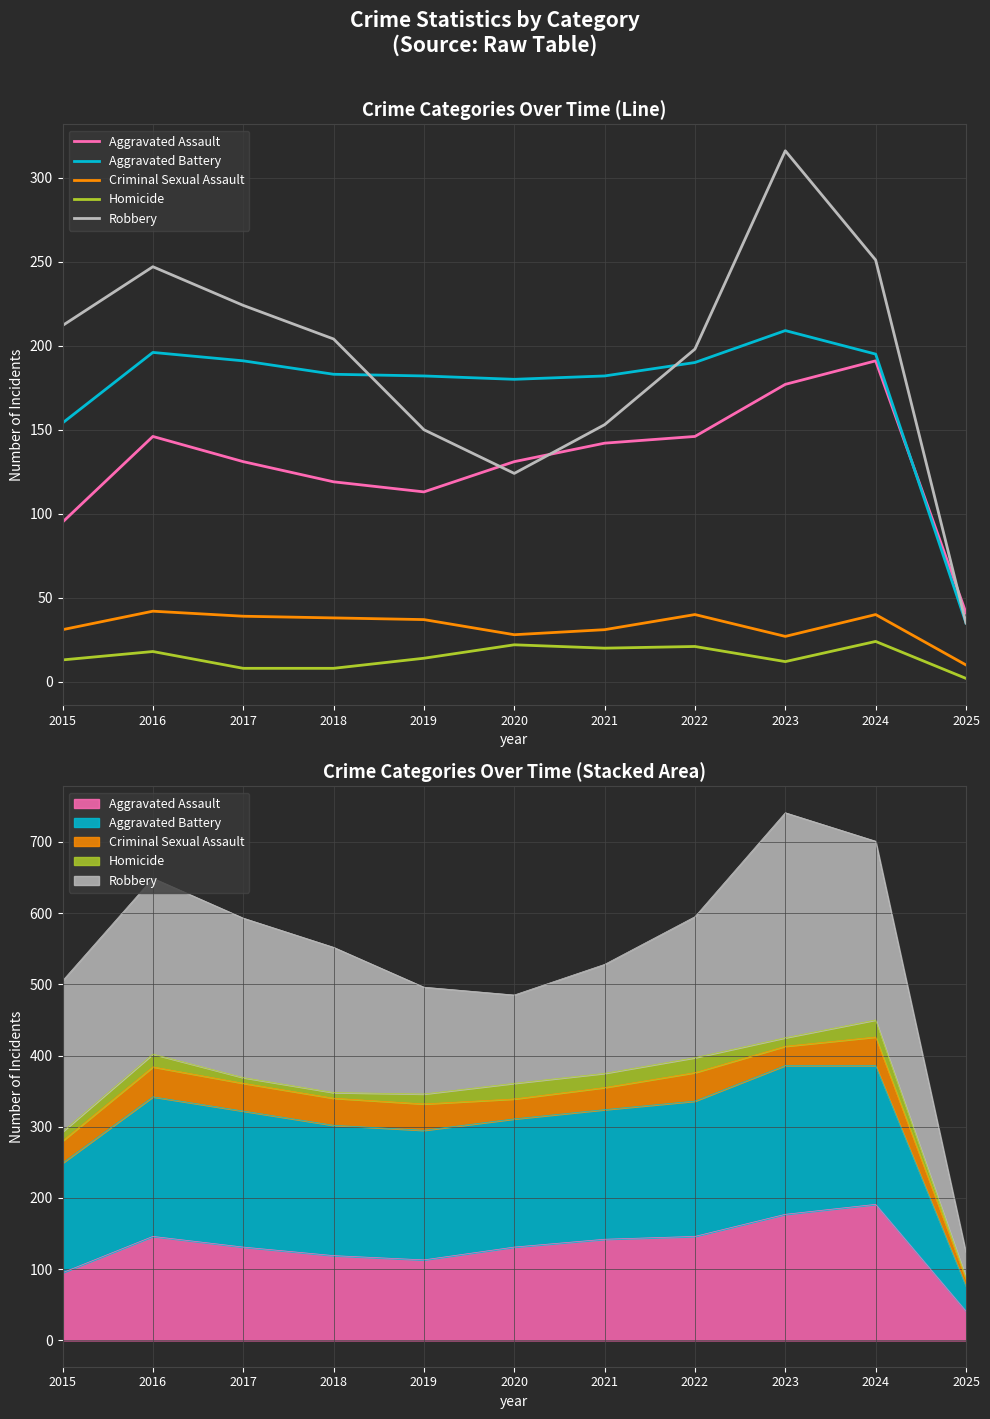

The value of Aggravated Battery at 2022 is 81. True or false?

False